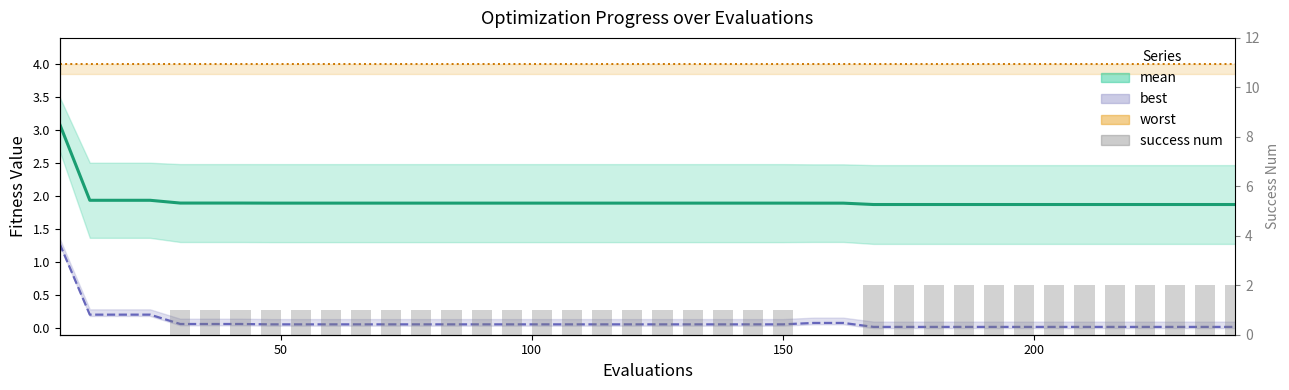

Reading left to right, what are all the values shown in this chart?

mean: 3.1	1.9	1.9	1.9	1.9	1.9	1.9	1.9	1.9	1.9	1.9	1.9	1.9	1.9	1.9	1.9	1.9	1.9	1.9	1.9	1.9	1.9	1.9	1.9	1.9	1.9	1.9	1.9	1.9	1.9	1.9	1.9	1.9	1.9	1.9	1.9	1.9	1.9	1.9	1.9
best: 1.3	0.2	0.2	0.2	0.1	0.1	0.1	0.1	0.1	0.1	0.1	0.1	0.1	0.1	0.1	0.1	0.1	0.1	0.1	0.1	0.1	0.1	0.1	0.1	0.1	0.1	0.1	0.0	0.0	0.0	0.0	0.0	0.0	0.0	0.0	0.0	0.0	0.0	0.0	0.0
worst: 4.0	4.0	4.0	4.0	4.0	4.0	4.0	4.0	4.0	4.0	4.0	4.0	4.0	4.0	4.0	4.0	4.0	4.0	4.0	4.0	4.0	4.0	4.0	4.0	4.0	4.0	4.0	4.0	4.0	4.0	4.0	4.0	4.0	4.0	4.0	4.0	4.0	4.0	4.0	4.0
success num: 0.0	0.0	0.0	0.0	1.0	1.0	1.0	1.0	1.0	1.0	1.0	1.0	1.0	1.0	1.0	1.0	1.0	1.0	1.0	1.0	1.0	1.0	1.0	1.0	1.0	0.0	0.0	2.0	2.0	2.0	2.0	2.0	2.0	2.0	2.0	2.0	2.0	2.0	2.0	2.0